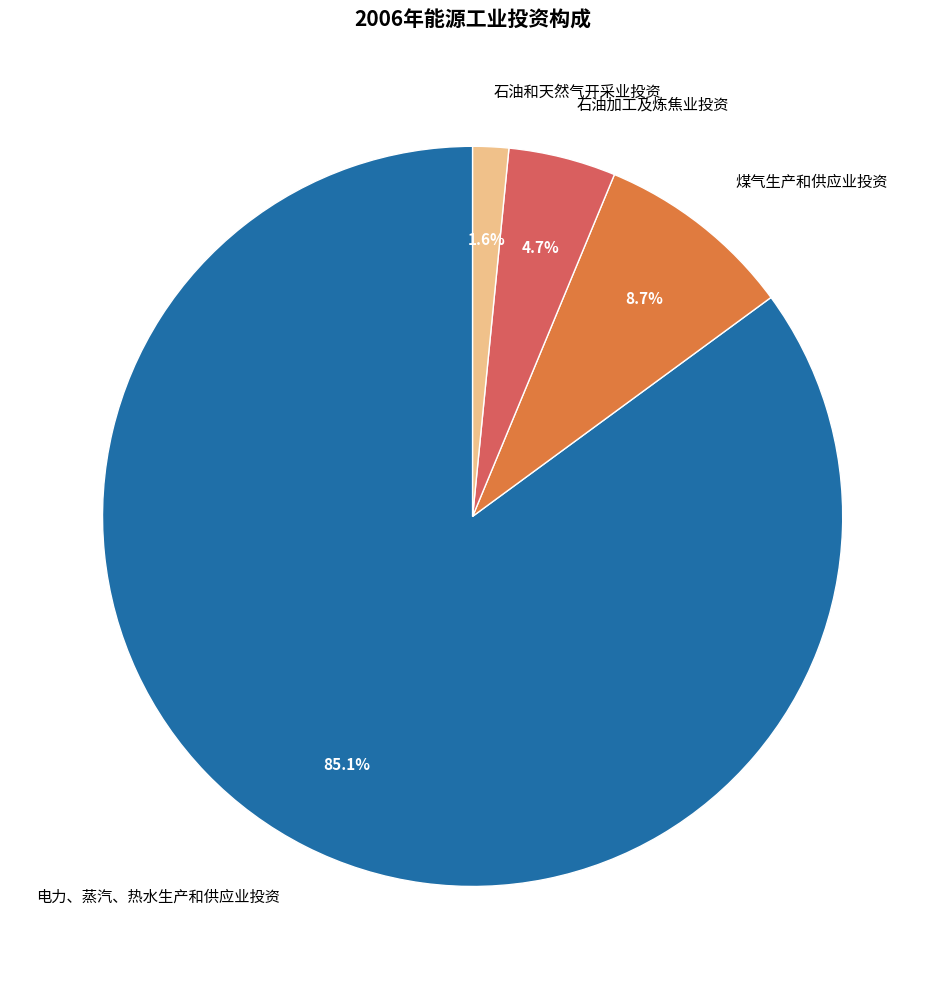

Which has a higher value, 石油加工及炼焦业投资 or 石油和天然气开采业投资?

石油加工及炼焦业投资